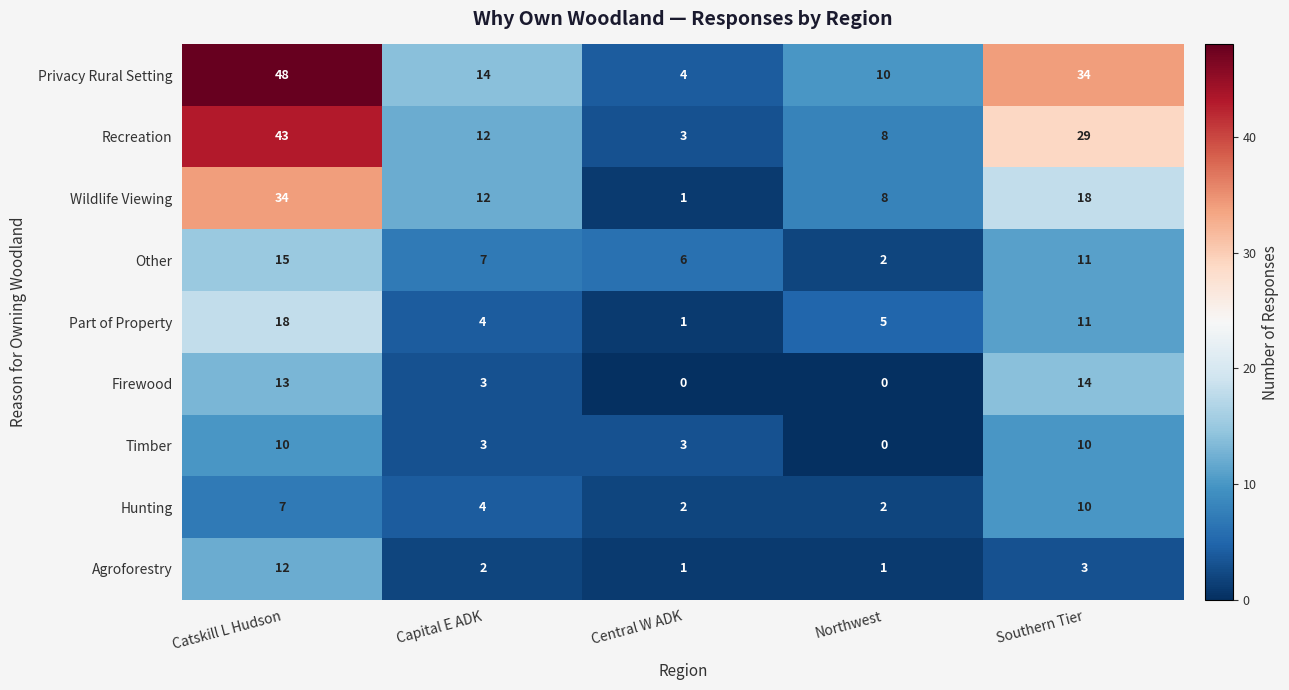

What is the average value of the Wildlife Viewing series?

15